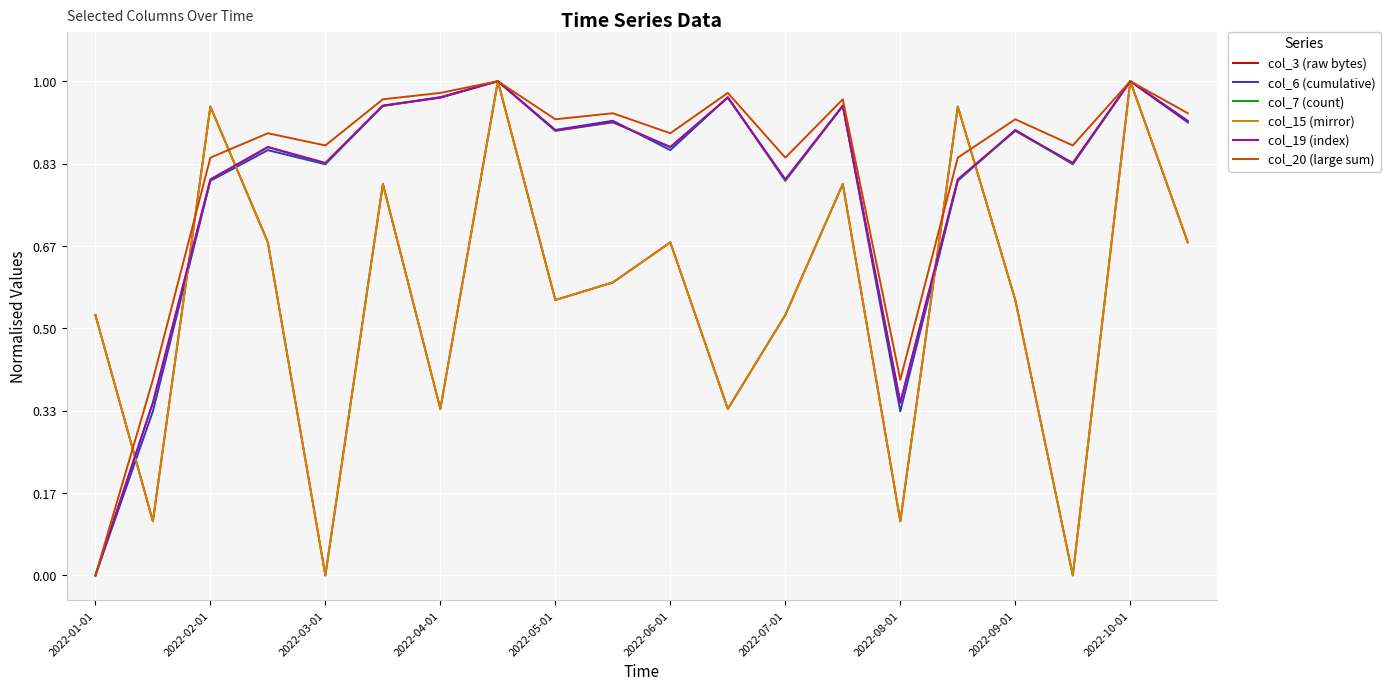

Reading left to right, extract all data points from this chart.

col_3 (raw bytes): 0.5	0.1	0.9	0.7	0.0	0.8	0.3	1.0	0.6	0.6	0.7	0.3	0.5	0.8	0.1	0.9	0.6	0.0	1.0	0.7
col_6 (cumulative): 0.0	0.3	0.8	0.9	0.8	1.0	1.0	1.0	0.9	0.9	0.9	1.0	0.8	1.0	0.3	0.8	0.9	0.8	1.0	0.9
col_7 (count): 0.0	0.3	0.8	0.9	0.8	0.9	1.0	1.0	0.9	0.9	0.9	1.0	0.8	0.9	0.3	0.8	0.9	0.8	1.0	0.9
col_15 (mirror): 0.5	0.1	0.9	0.7	0.0	0.8	0.3	1.0	0.6	0.6	0.7	0.3	0.5	0.8	0.1	0.9	0.6	0.0	1.0	0.7
col_19 (index): 0.0	0.3	0.8	0.9	0.8	1.0	1.0	1.0	0.9	0.9	0.9	1.0	0.8	1.0	0.3	0.8	0.9	0.8	1.0	0.9
col_20 (large sum): 0.0	0.4	0.8	0.9	0.9	1.0	1.0	1.0	0.9	0.9	0.9	1.0	0.8	1.0	0.4	0.8	0.9	0.9	1.0	0.9